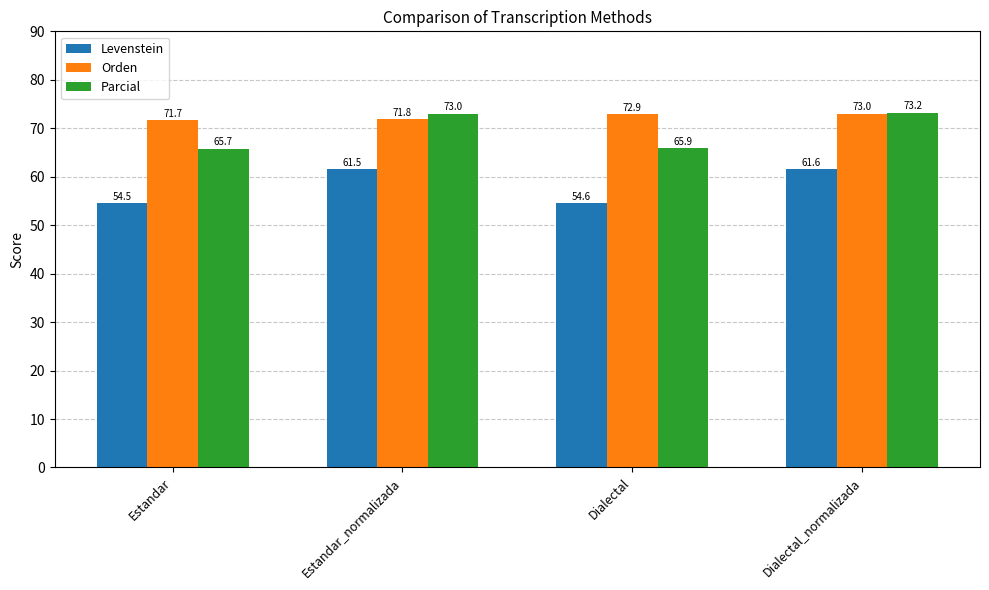

What is the total value across all series at Dialectal?

193.3